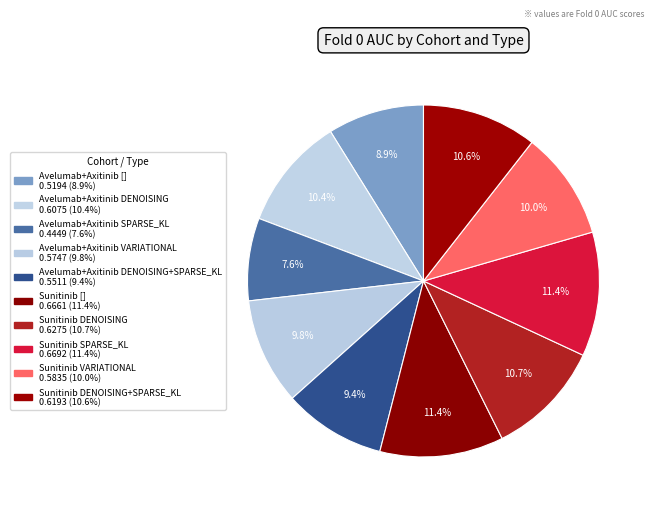

Count the number of slices in the pie.

10